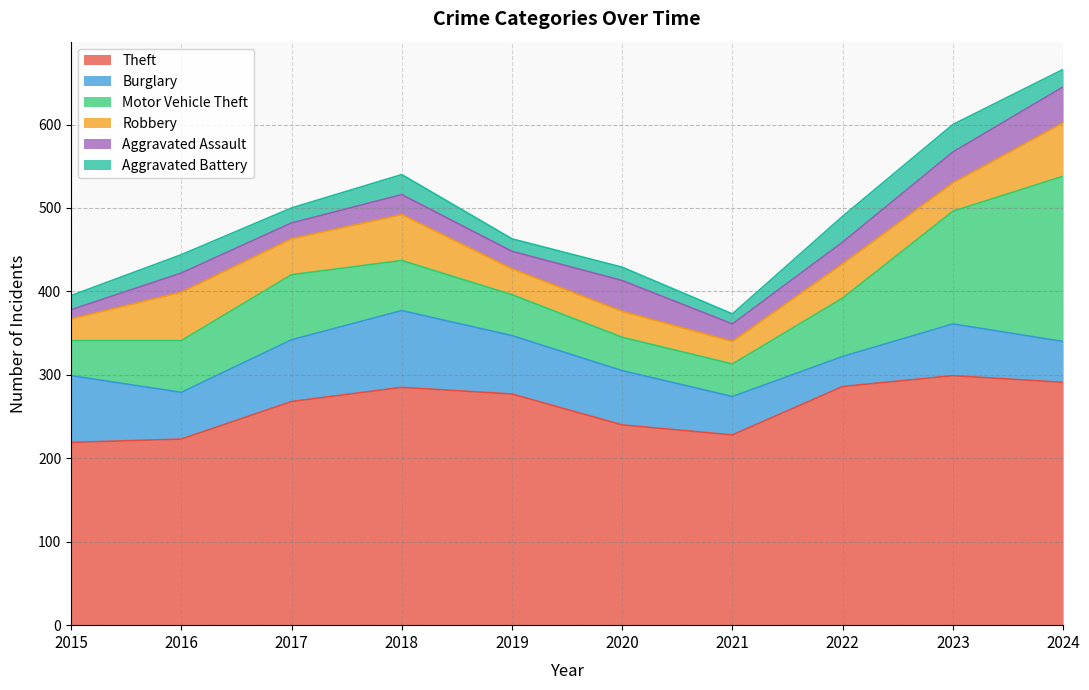

Reading right to left, what are all the values shown in this chart?

Theft: 2024=291	2023=299	2022=286	2021=228	2020=240	2019=277	2018=285	2017=268	2016=223	2015=219
Burglary: 2024=49	2023=62	2022=36	2021=46	2020=65	2019=70	2018=92	2017=74	2016=56	2015=80
Motor Vehicle Theft: 2024=198	2023=135	2022=70	2021=39	2020=40	2019=49	2018=60	2017=78	2016=62	2015=42
Robbery: 2024=64	2023=34	2022=41	2021=27	2020=31	2019=31	2018=55	2017=43	2016=58	2015=26
Aggravated Assault: 2024=43	2023=37	2022=26	2021=21	2020=37	2019=21	2018=24	2017=19	2016=23	2015=11
Aggravated Battery: 2024=21	2023=33	2022=31	2021=12	2020=16	2019=15	2018=24	2017=18	2016=22	2015=17